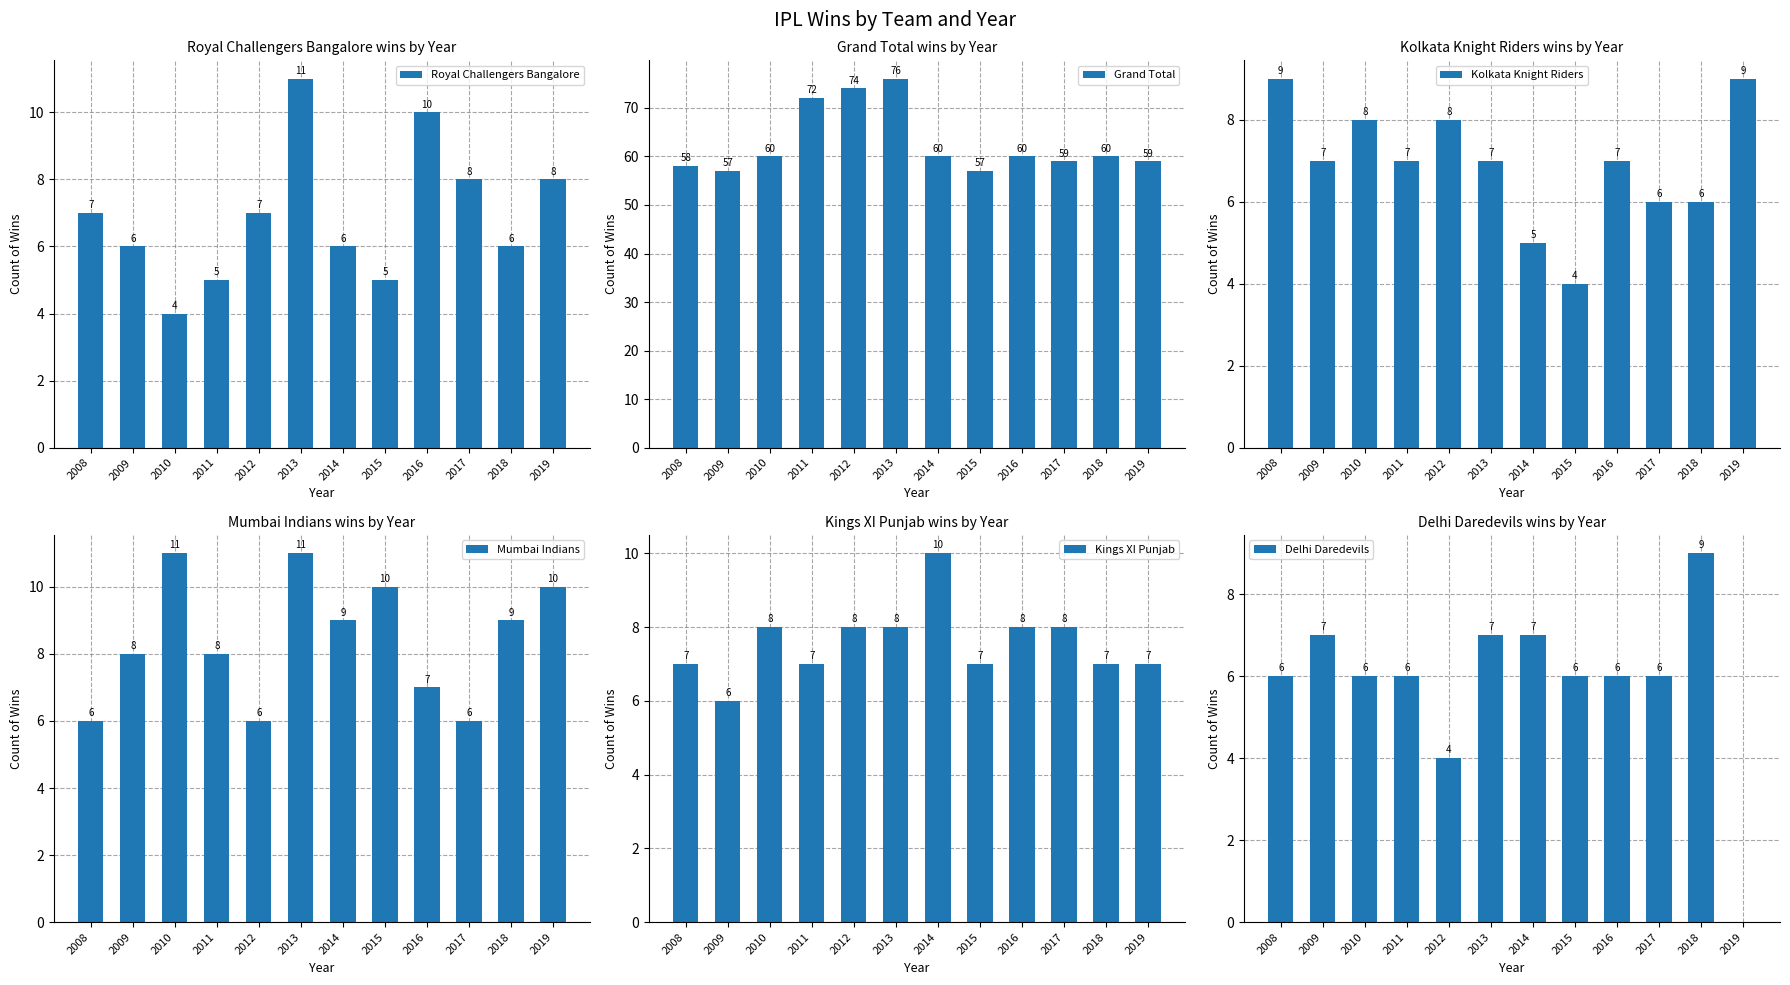

At which category does the chart reach its peak across all series?

2013